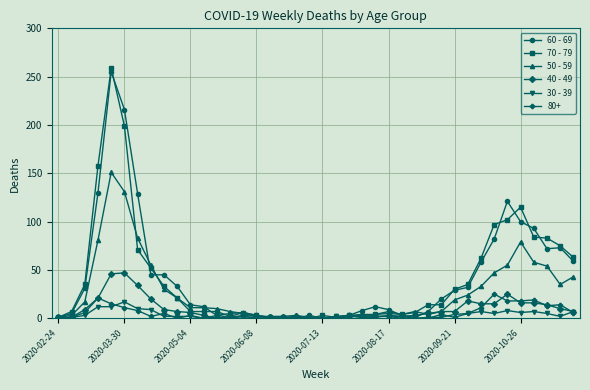

Which series has the largest range (max minus min)?

70 - 79